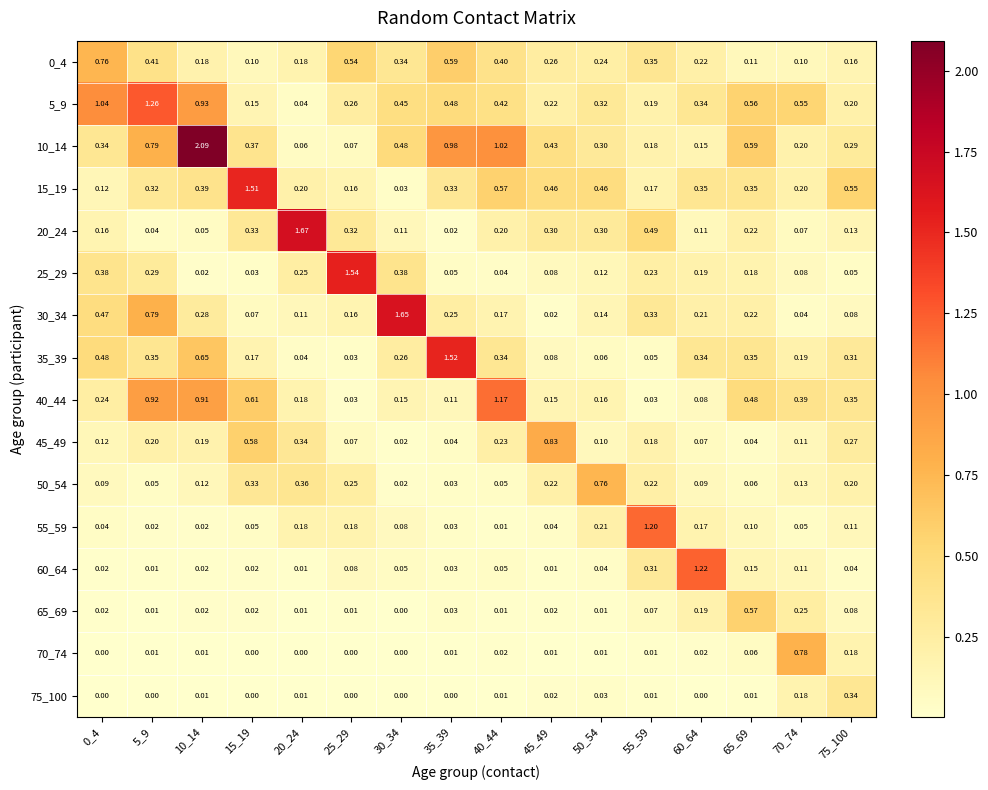

Which series has the largest total across all categories?

10_14